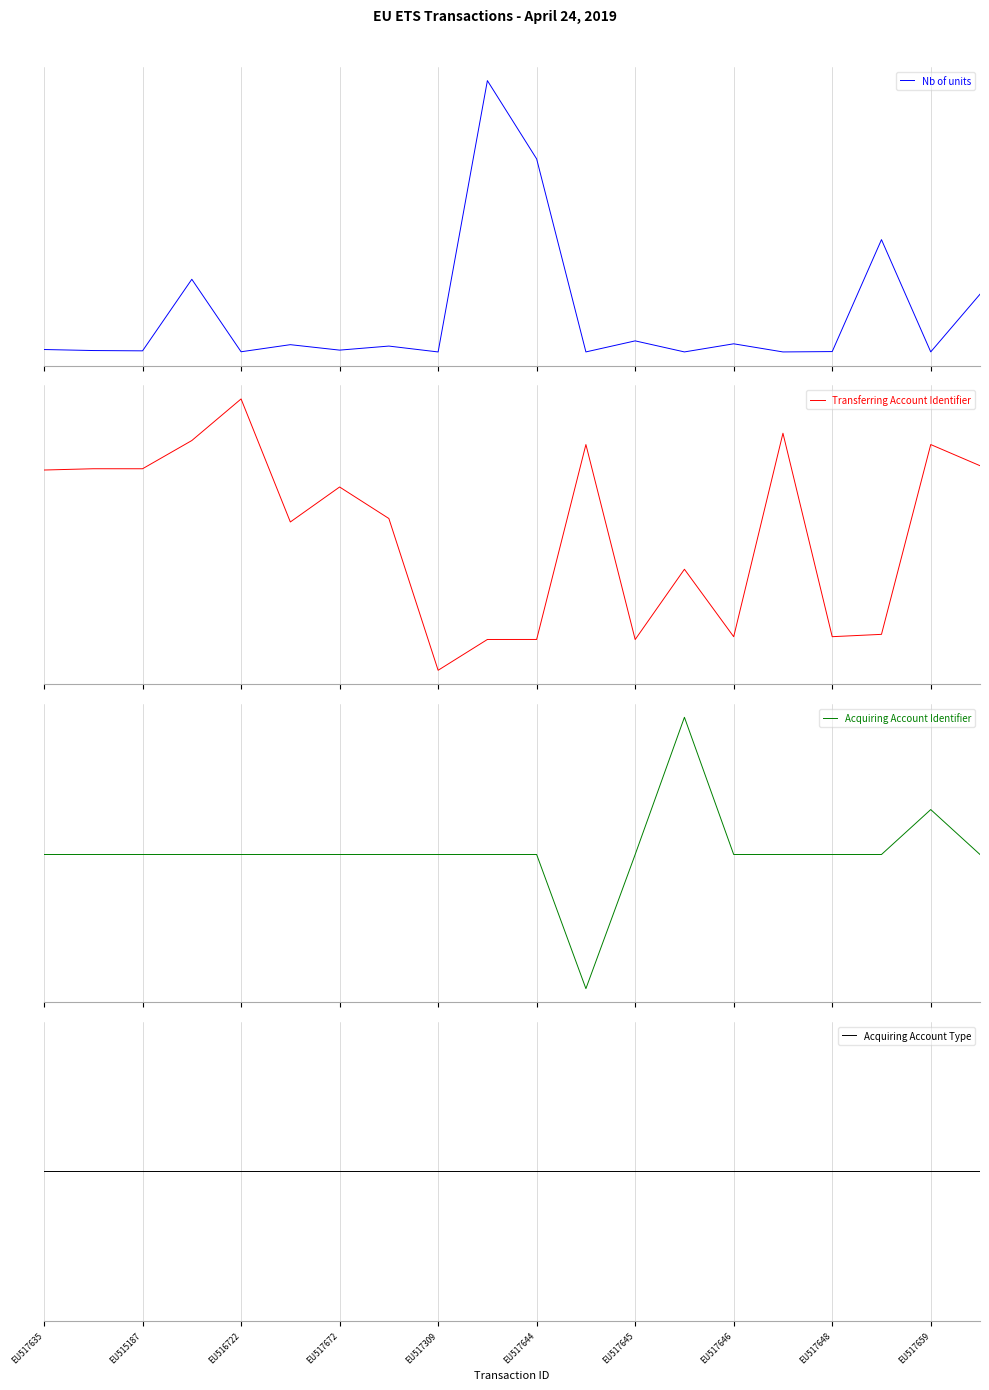

Rank the series by their maximum value, from lowest to highest.

Acquiring Account Type, Transferring Account Identifier, Acquiring Account Identifier, Nb of units